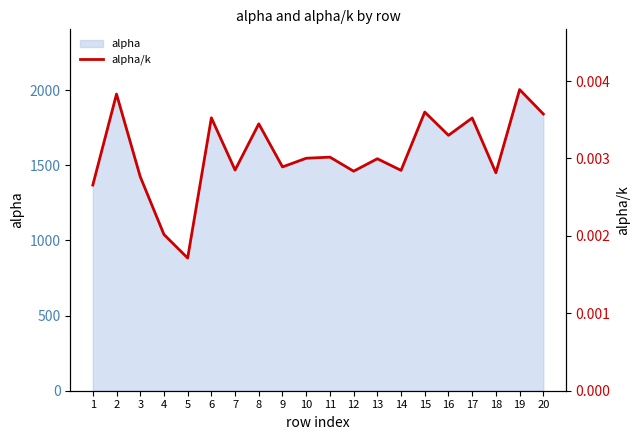

Count the values in the range 0 to 1.

20